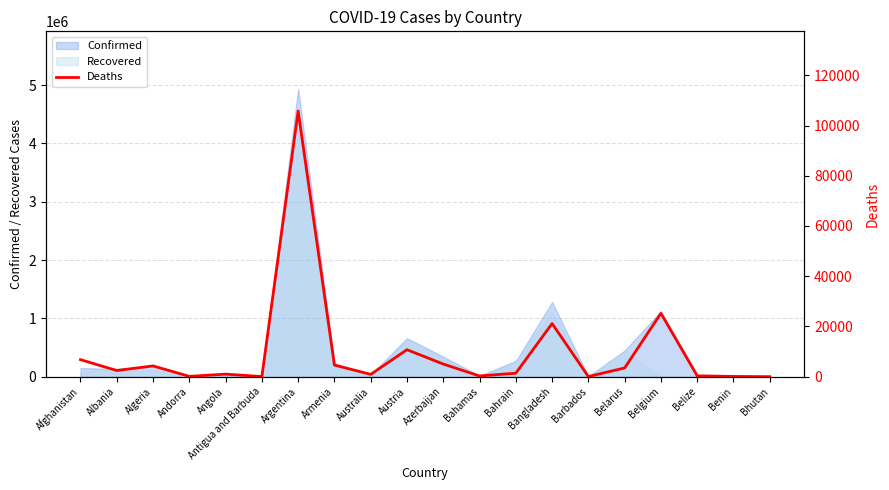

Is the value of Confirmed at Azerbaijan greater than the value of Recovered at Bhutan?

Yes